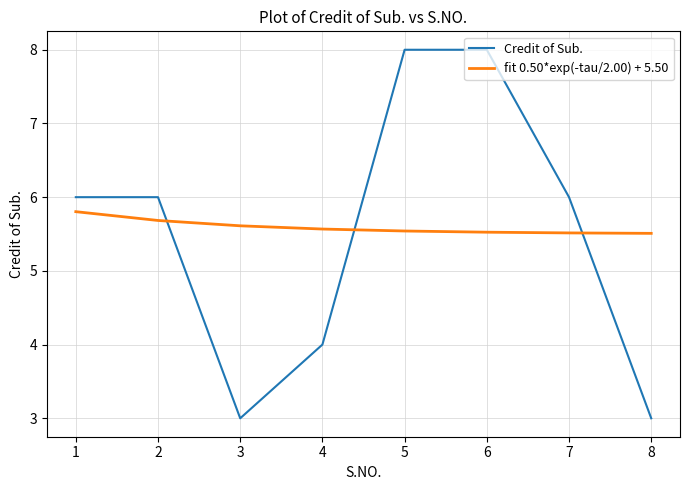

What is the greatest value displayed?

8.0